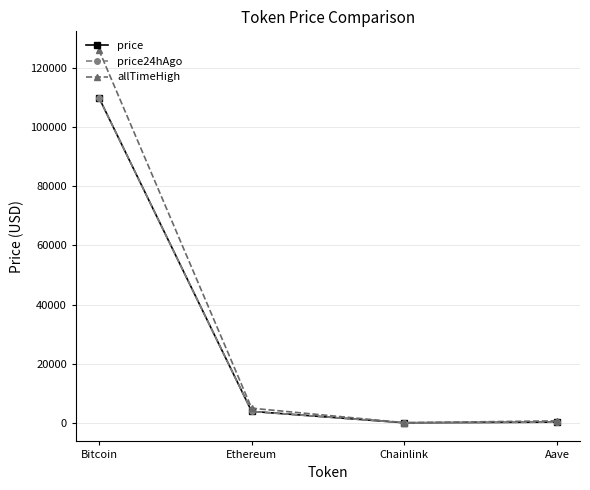

True or false: price24hAgo has more than 0 interior local peaks.

False